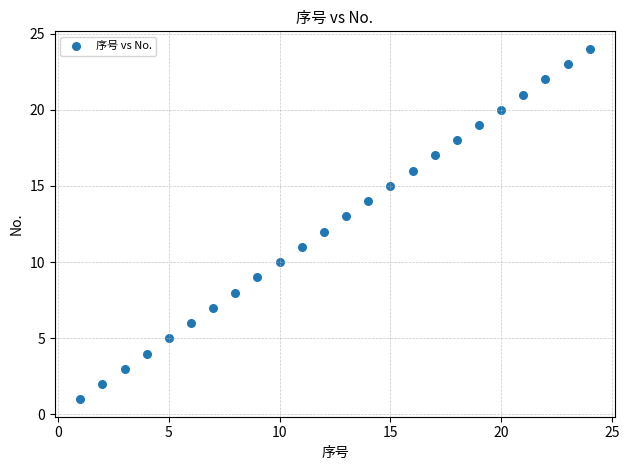

What is the range of X values (max minus min)?

23